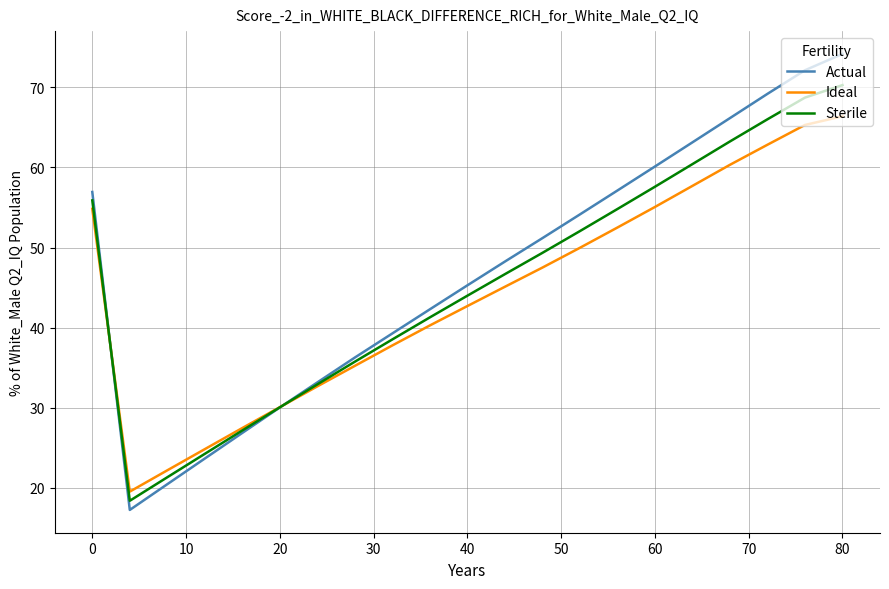

List the series in order of their peak value, lowest first.

Ideal, Sterile, Actual